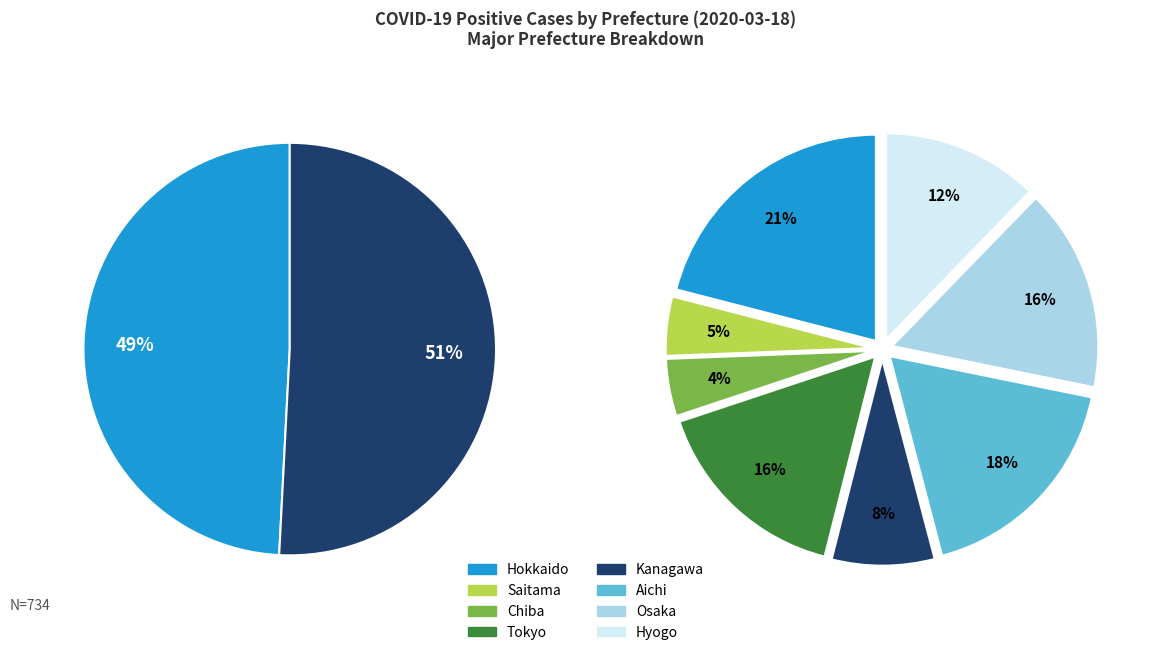

What is the largest slice in the pie chart?

Hokkaido